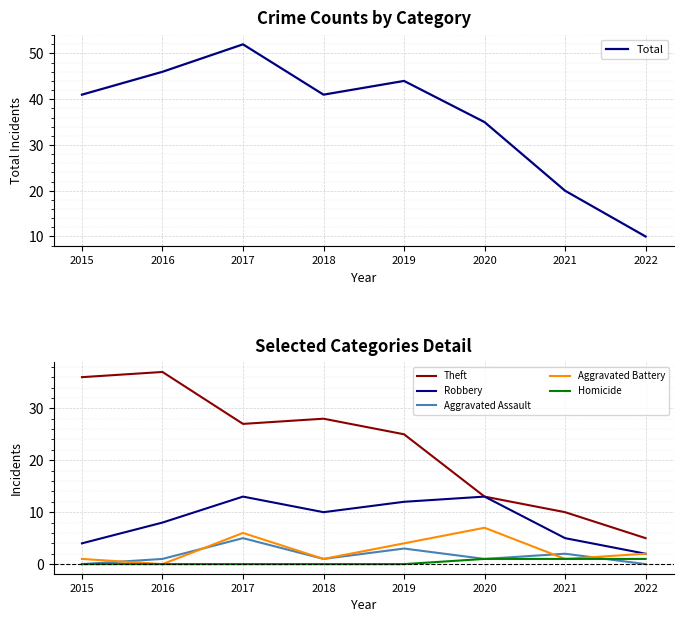

How many Aggravated Assault values are between 1 and 3?

5